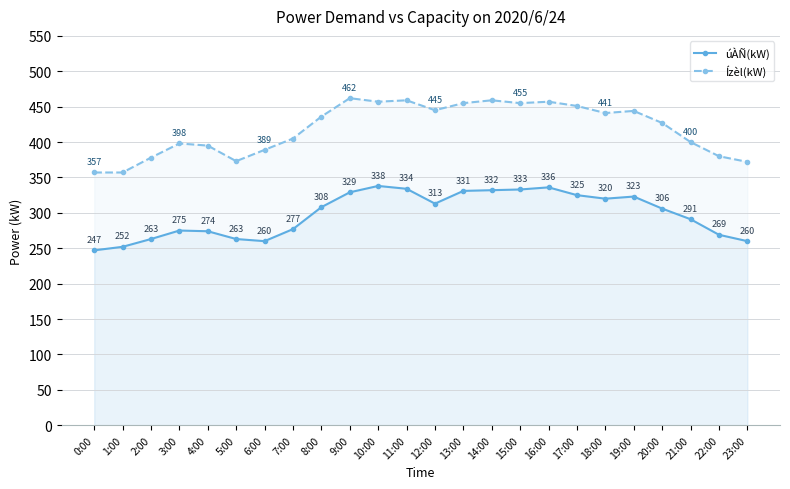

Is it true that Ízèl(kW) equals 444 at 19:00?

True